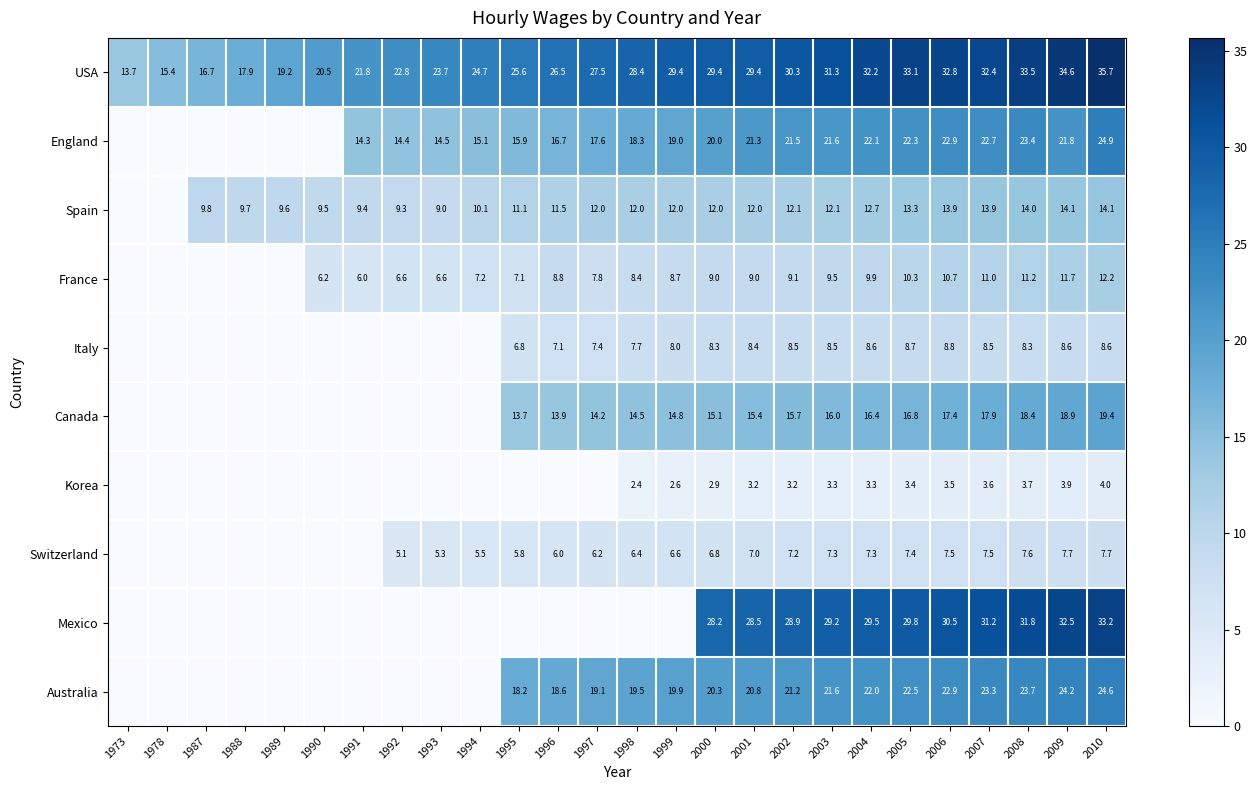

What is the total value across all series at 2004?

164.0